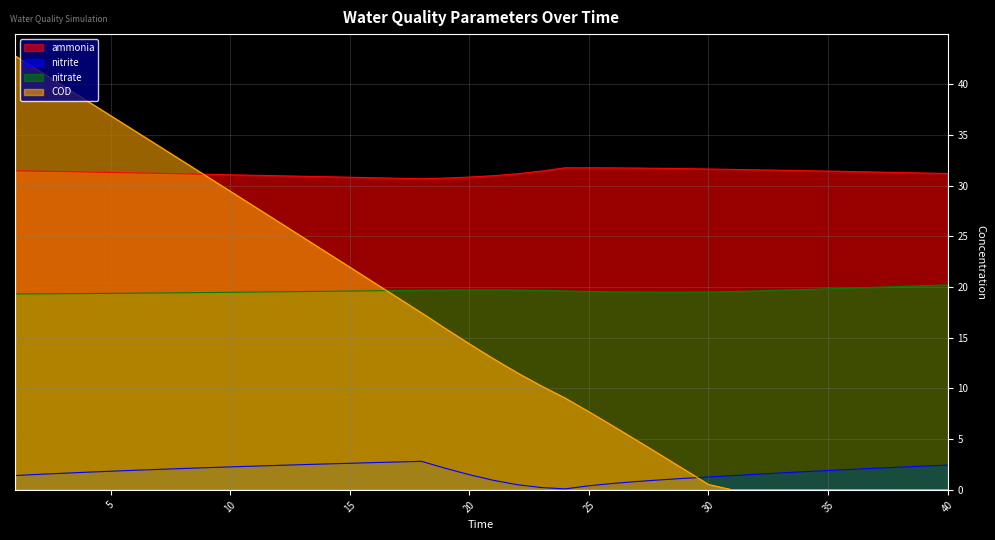

Which series changed the most between 6 and 13?

COD